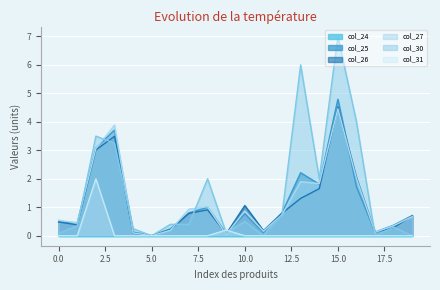

Is the value of col_26 at 2 greater than the value of col_30 at 15?

No